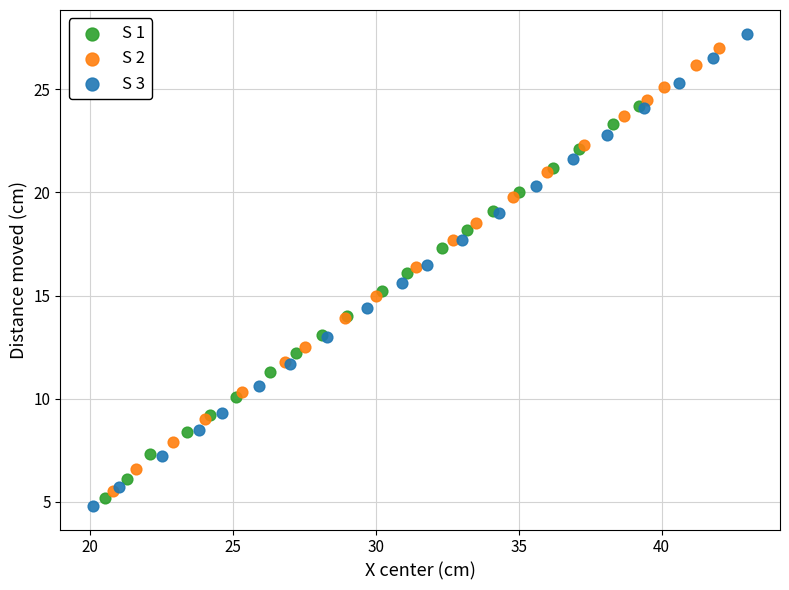

Which series has the widest spread of Y values?

S 3